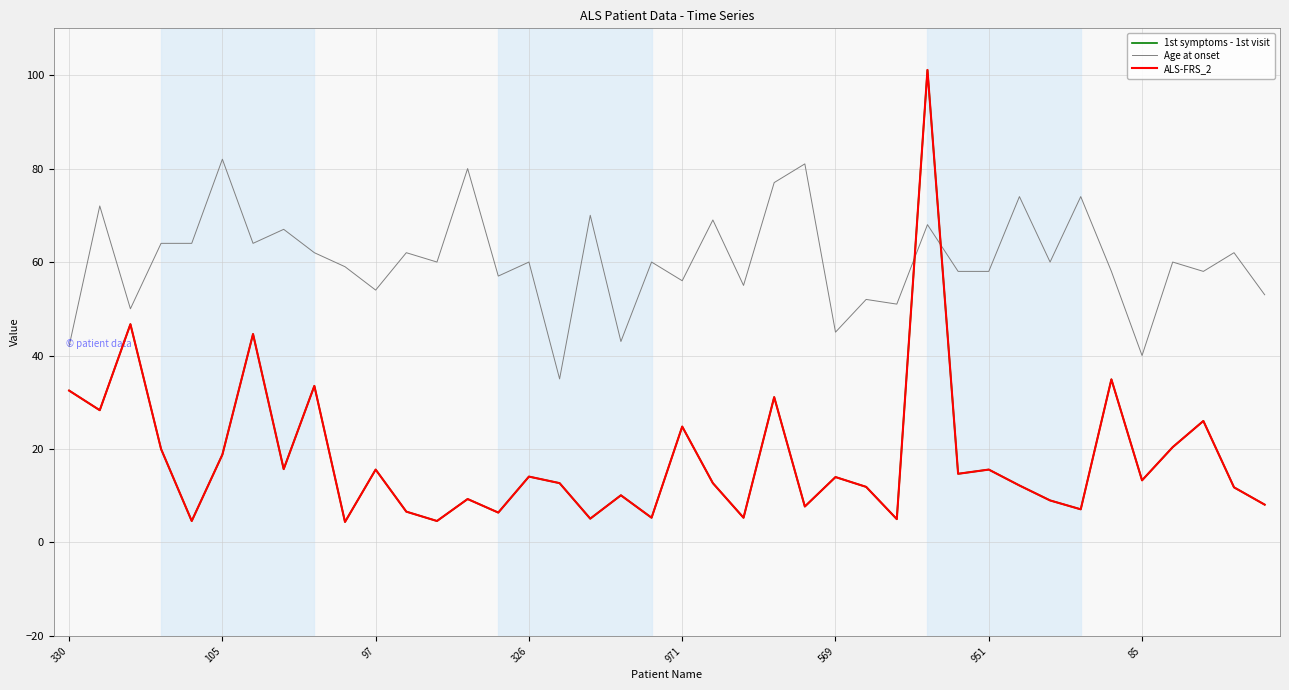

Does the chart display data point markers on the line(s)?

No